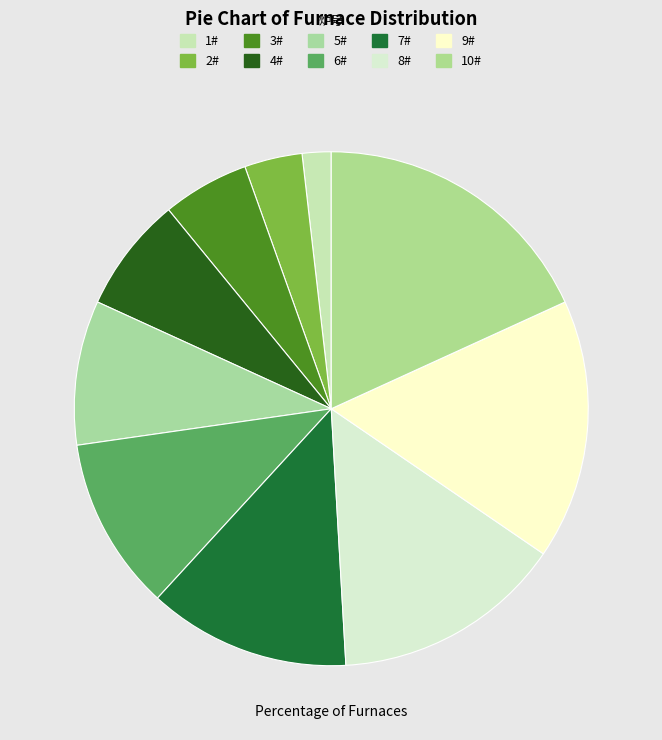

What portion of the pie excludes 6#?

89.1%